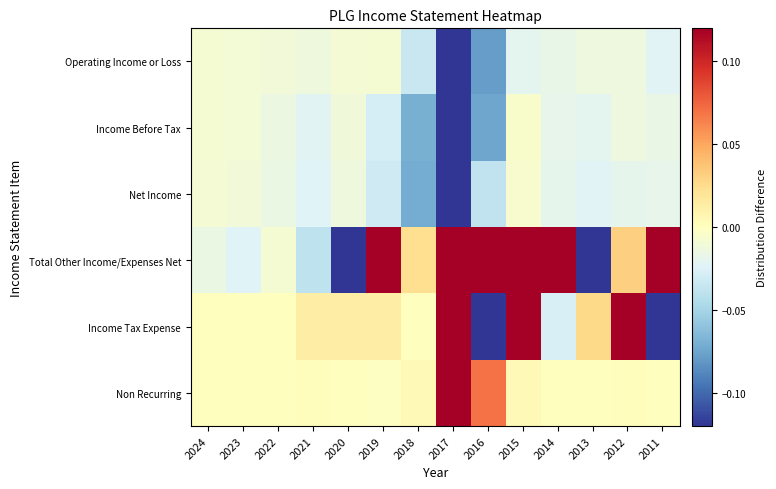

Reading left to right, transcribe all the data shown in this chart.

Operating Income or Loss: 2024=-0.0	2023=-0.0	2022=-0.0	2021=-0.0	2020=-0.0	2019=-0.0	2018=-0.0	2017=-1.0	2016=-0.1	2015=-0.0	2014=-0.0	2013=-0.0	2012=-0.0	2011=-0.0
Income Before Tax: 2024=-0.0	2023=-0.0	2022=-0.0	2021=-0.0	2020=-0.0	2019=-0.0	2018=-0.1	2017=-1.0	2016=-0.1	2015=-0.0	2014=-0.0	2013=-0.0	2012=-0.0	2011=-0.0
Net Income: 2024=-0.0	2023=-0.0	2022=-0.0	2021=-0.0	2020=-0.0	2019=-0.0	2018=-0.1	2017=-1.0	2016=-0.0	2015=-0.0	2014=-0.0	2013=-0.0	2012=-0.0	2011=-0.0
Total Other Income/Expenses Net: 2024=-0.0	2023=-0.0	2022=-0.0	2021=-0.0	2020=-0.3	2019=0.3	2018=0.0	2017=0.6	2016=0.2	2015=1.0	2014=0.4	2013=-0.3	2012=0.0	2011=0.3
Income Tax Expense: 2024=0.0	2023=0.0	2022=0.0	2021=0.0	2020=0.0	2019=0.0	2018=0.0	2017=0.2	2016=-1.0	2015=0.1	2014=-0.0	2013=0.0	2012=0.3	2011=-0.2
Non Recurring: 2024=0.0	2023=0.0	2022=0.0	2021=0.0	2020=0.0	2019=-0.0	2018=0.0	2017=1.0	2016=0.1	2015=0.0	2014=0.0	2013=0.0	2012=0.0	2011=0.0